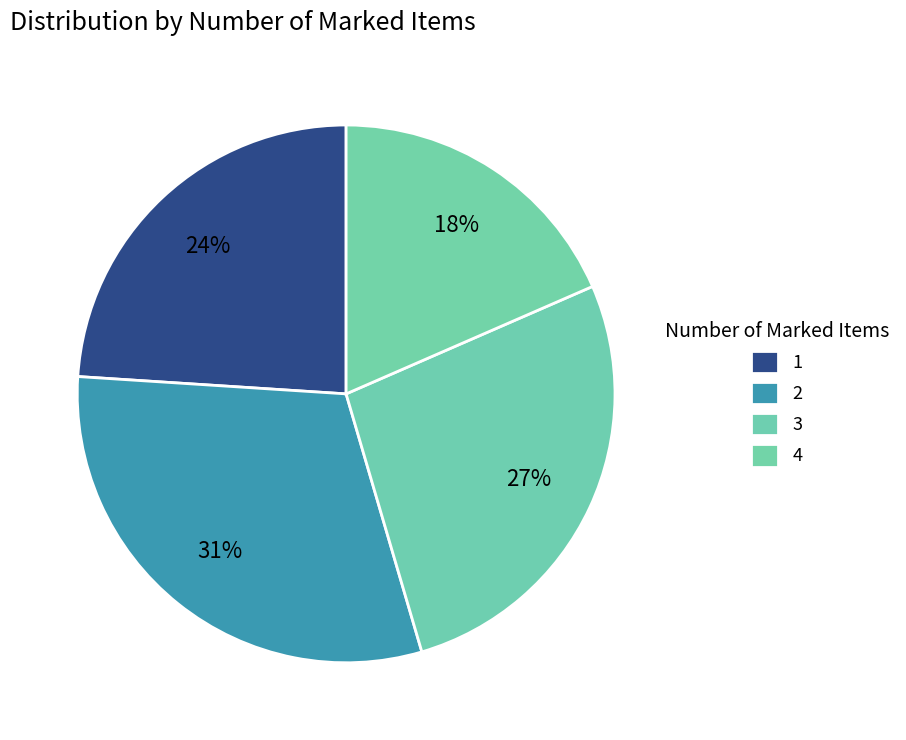

Count the number of slices in the pie.

4